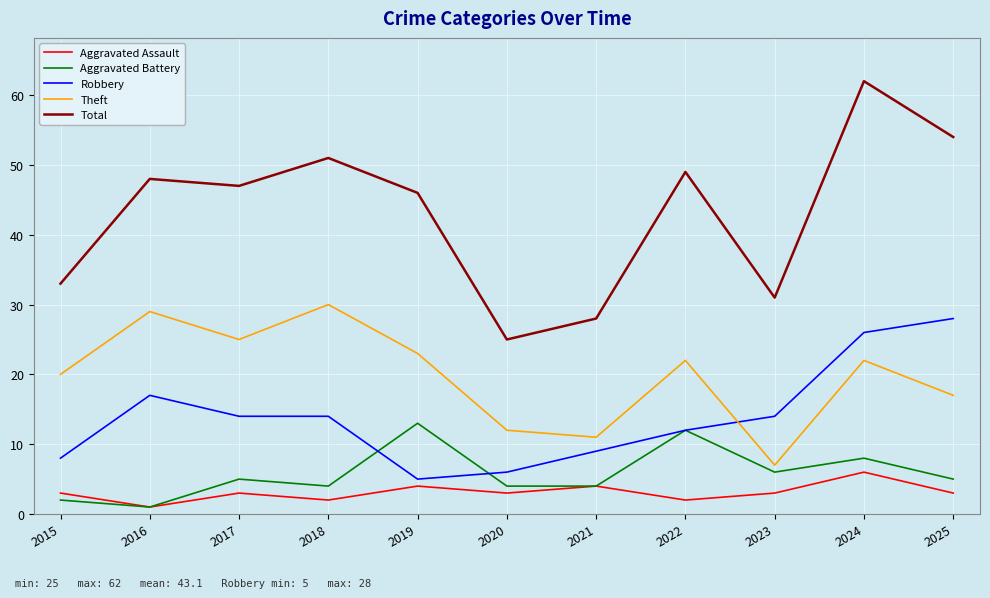

Which series has the largest total across all categories?

Total